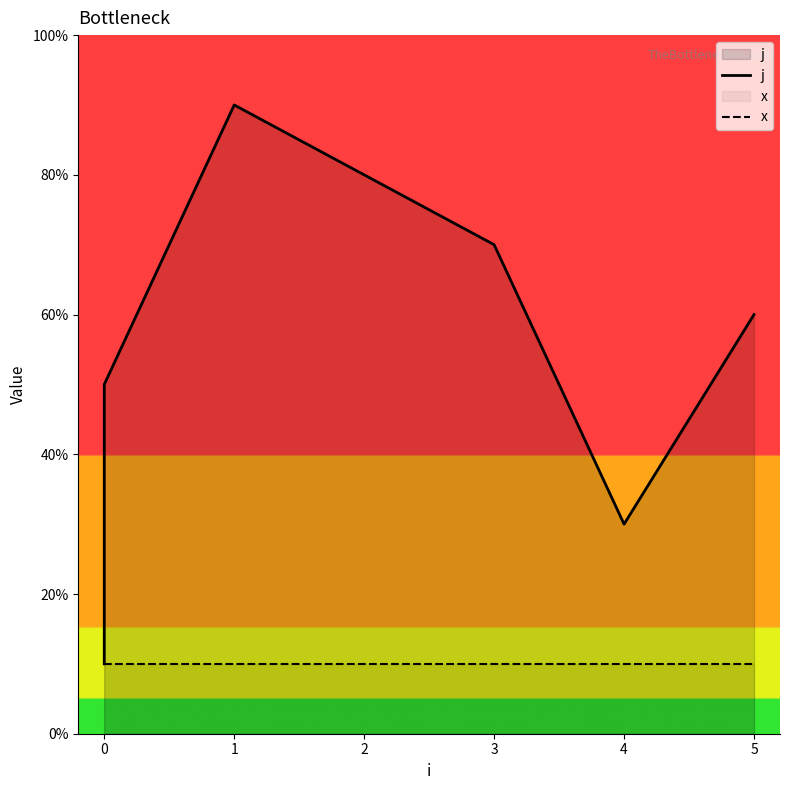

True or false: x and j cross at least once.

False